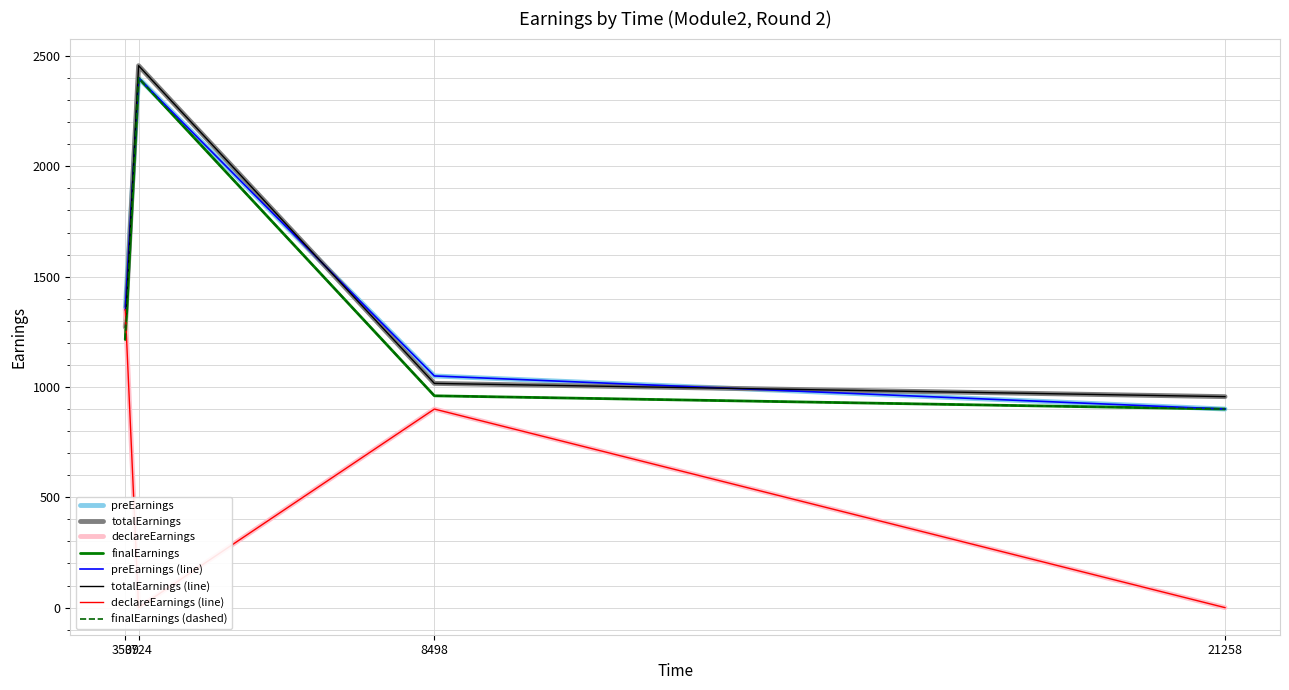

Reading left to right, extract all data points from this chart.

preEarnings: 1350.0	2400.0	1050.0	900.0
totalEarnings: 1271.2	2456.2	1016.2	956.2
declareEarnings: 1350.0	0.0	900.0	0.0
finalEarnings: 1215.0	2400.0	960.0	900.0